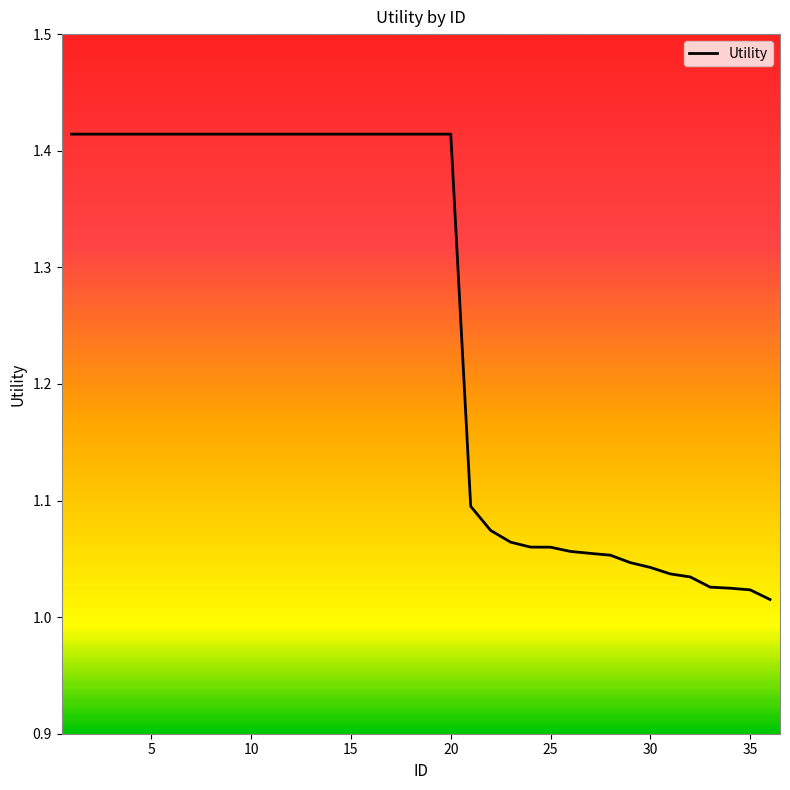

What is the difference between the maximum and minimum values?

0.4